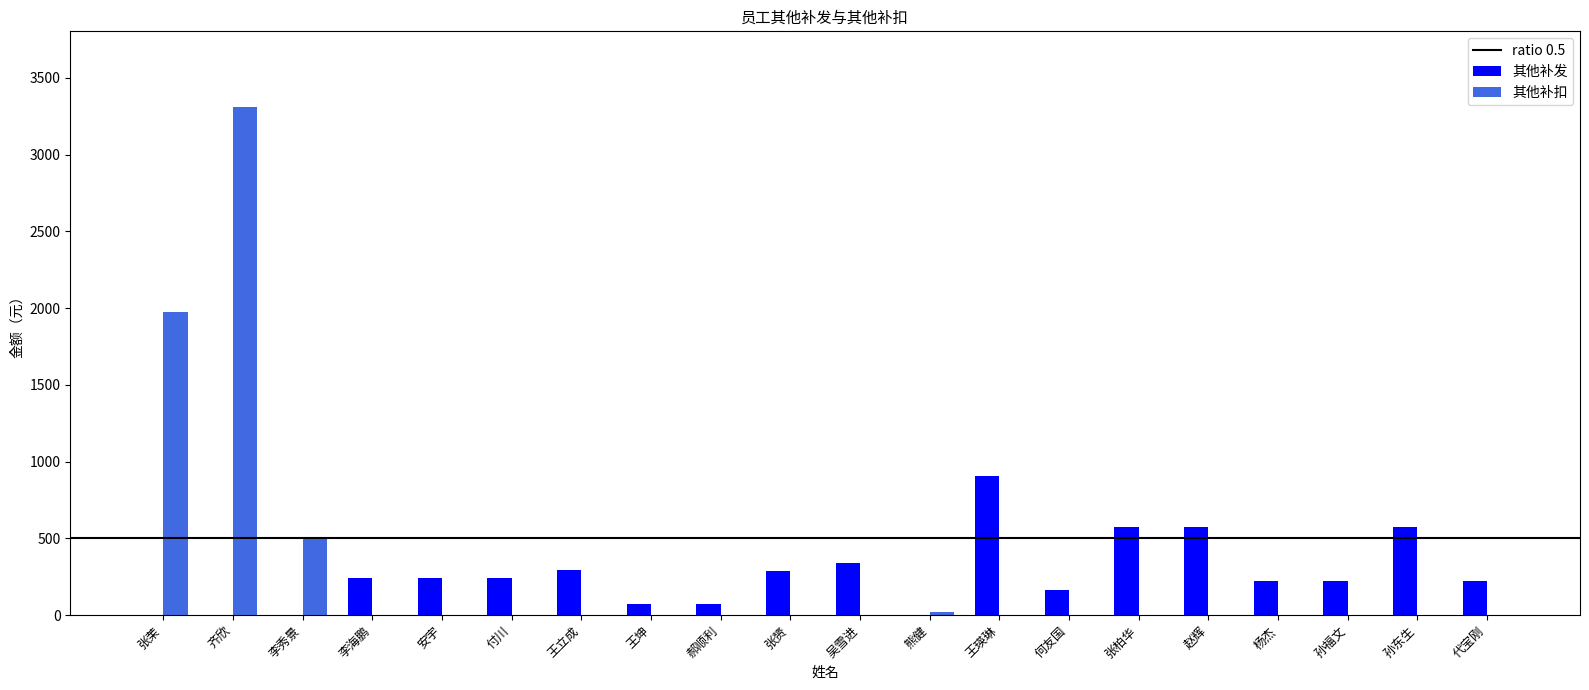

What is the sum of all 其他补发 values?

5245.9